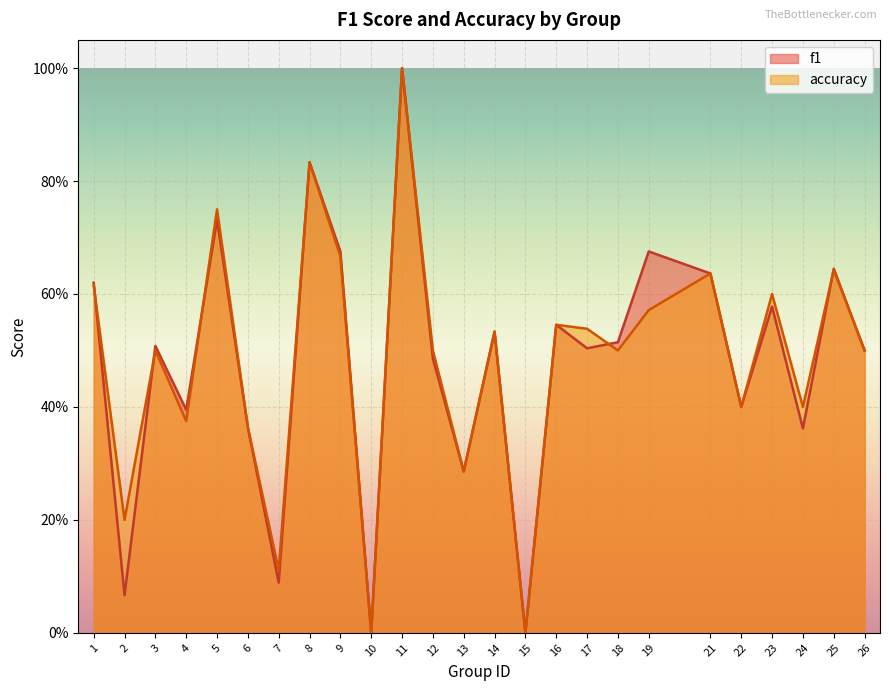

True or false: accuracy and f1 cross at least once.

True